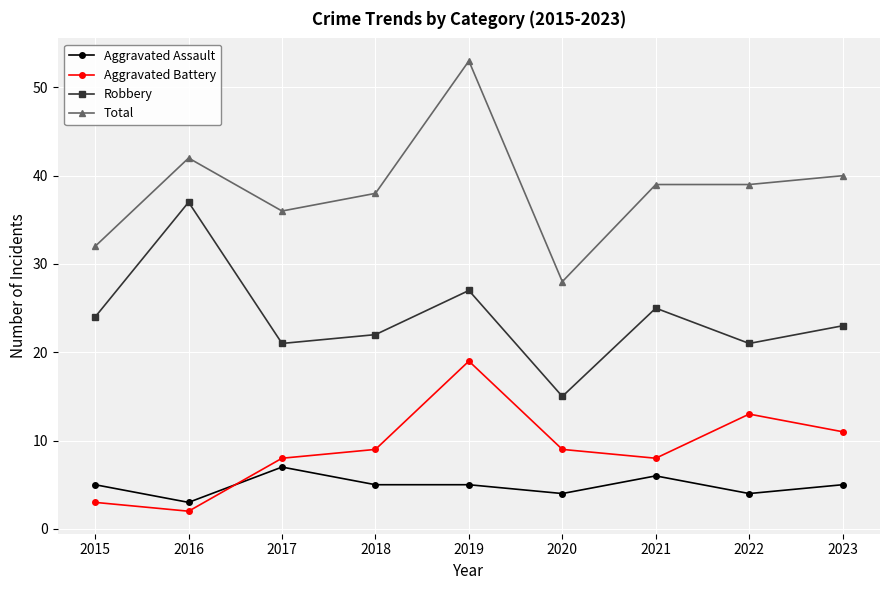

Reading right to left, extract all data points from this chart.

Aggravated Assault: 2023=5	2022=4	2021=6	2020=4	2019=5	2018=5	2017=7	2016=3	2015=5
Aggravated Battery: 2023=11	2022=13	2021=8	2020=9	2019=19	2018=9	2017=8	2016=2	2015=3
Robbery: 2023=23	2022=21	2021=25	2020=15	2019=27	2018=22	2017=21	2016=37	2015=24
Total: 2023=40	2022=39	2021=39	2020=28	2019=53	2018=38	2017=36	2016=42	2015=32